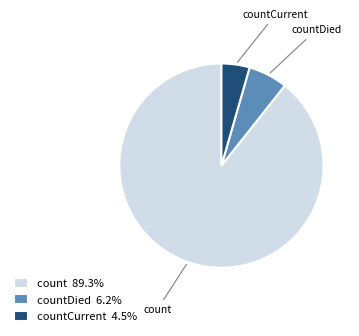

Does any single category account for the majority?

Yes